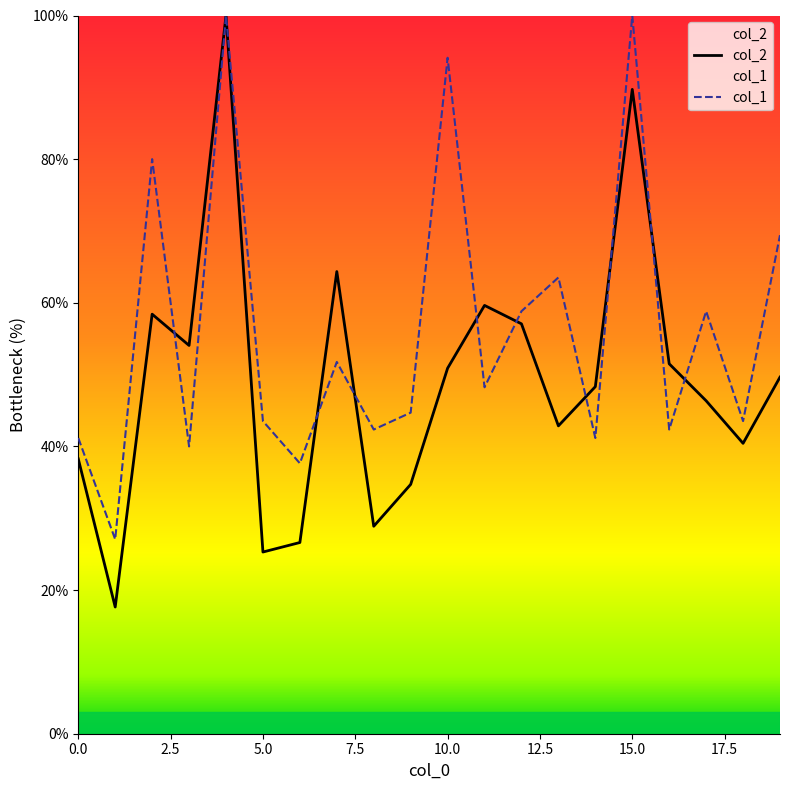

At which label does col_1 first exceed 48?

2